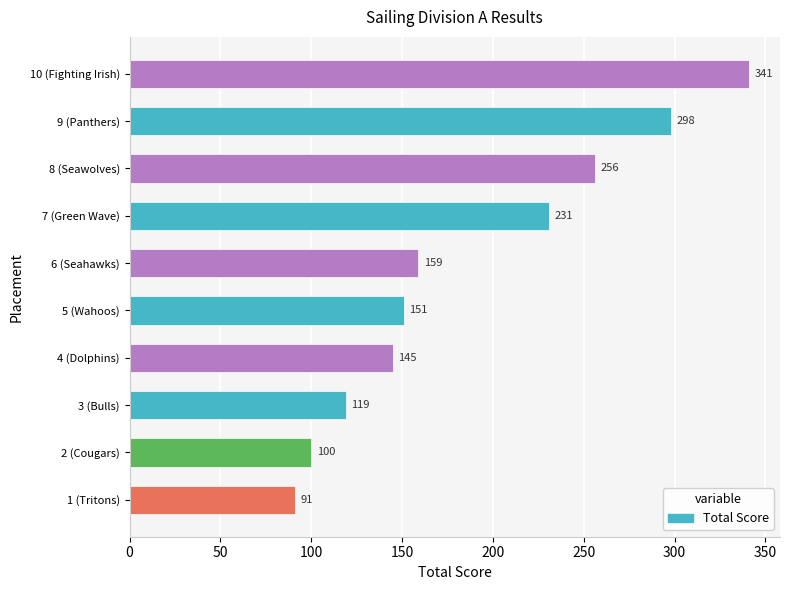

What is the sum of all values?

1891